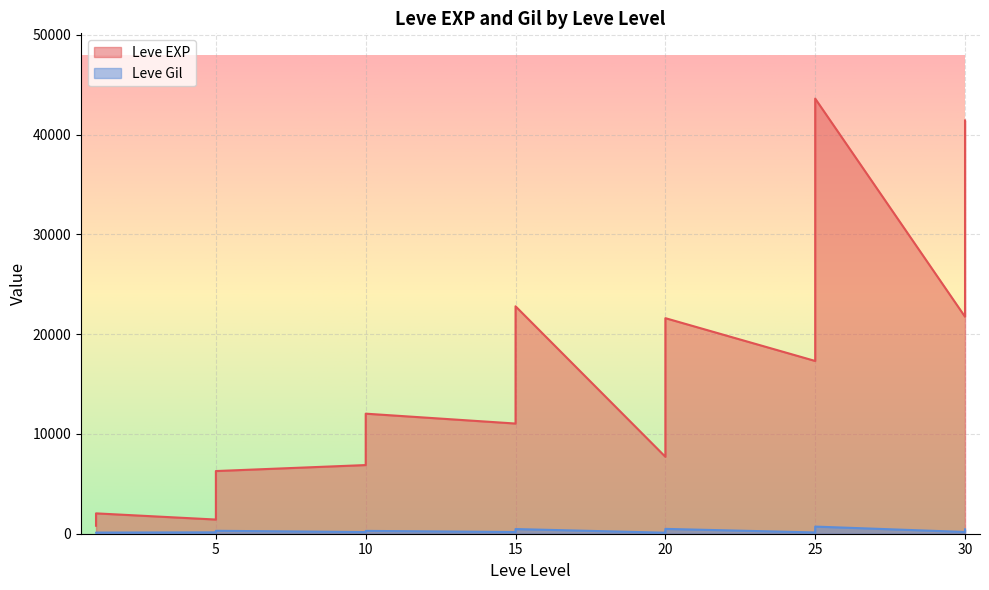

Reading right to left, what are all the values shown in this chart?

Leve EXP: 41410	21740	41410	41410	17310	43600	36390	26160	21650	25250	21600	7710	21600	17120	11560	21600	16920	16920	22790	14920	22790	11040	6880	8930	7880	12030	8930	9990	6280	3600	1420	5220	1420	2490	980	800	1330	1330	2040	800
Leve Gil: 440	175	296	372	126	715	379	203	229	326	230	101	281	485	101	344	174	170	234	172	468	230	175	284	168	230	169	191	169	170	140	293	169	139	112	112	115	114	114	113